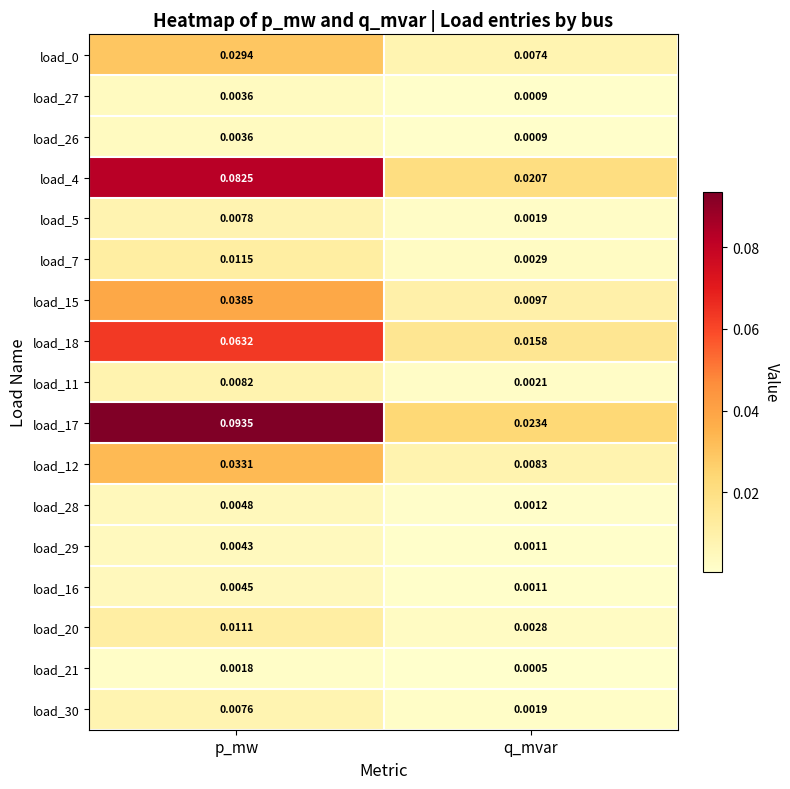

Where is load_16 nearest to the value 0?

q_mvar